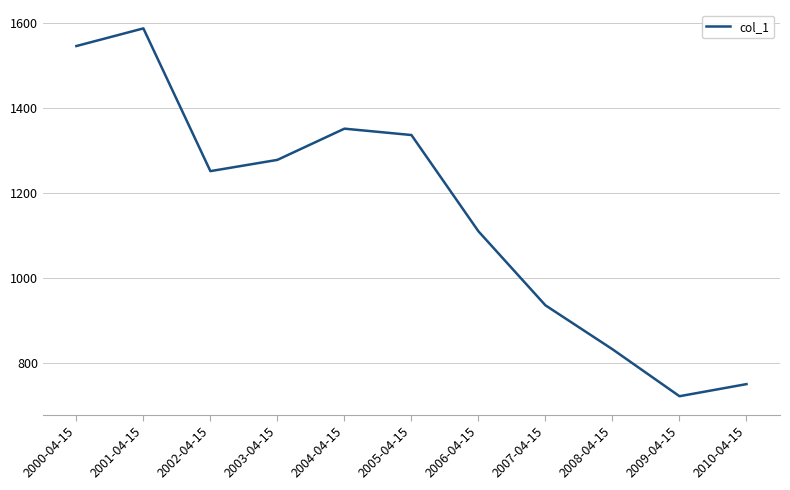

Which has a higher value, 2004-04-15 or 2000-04-15?

2000-04-15